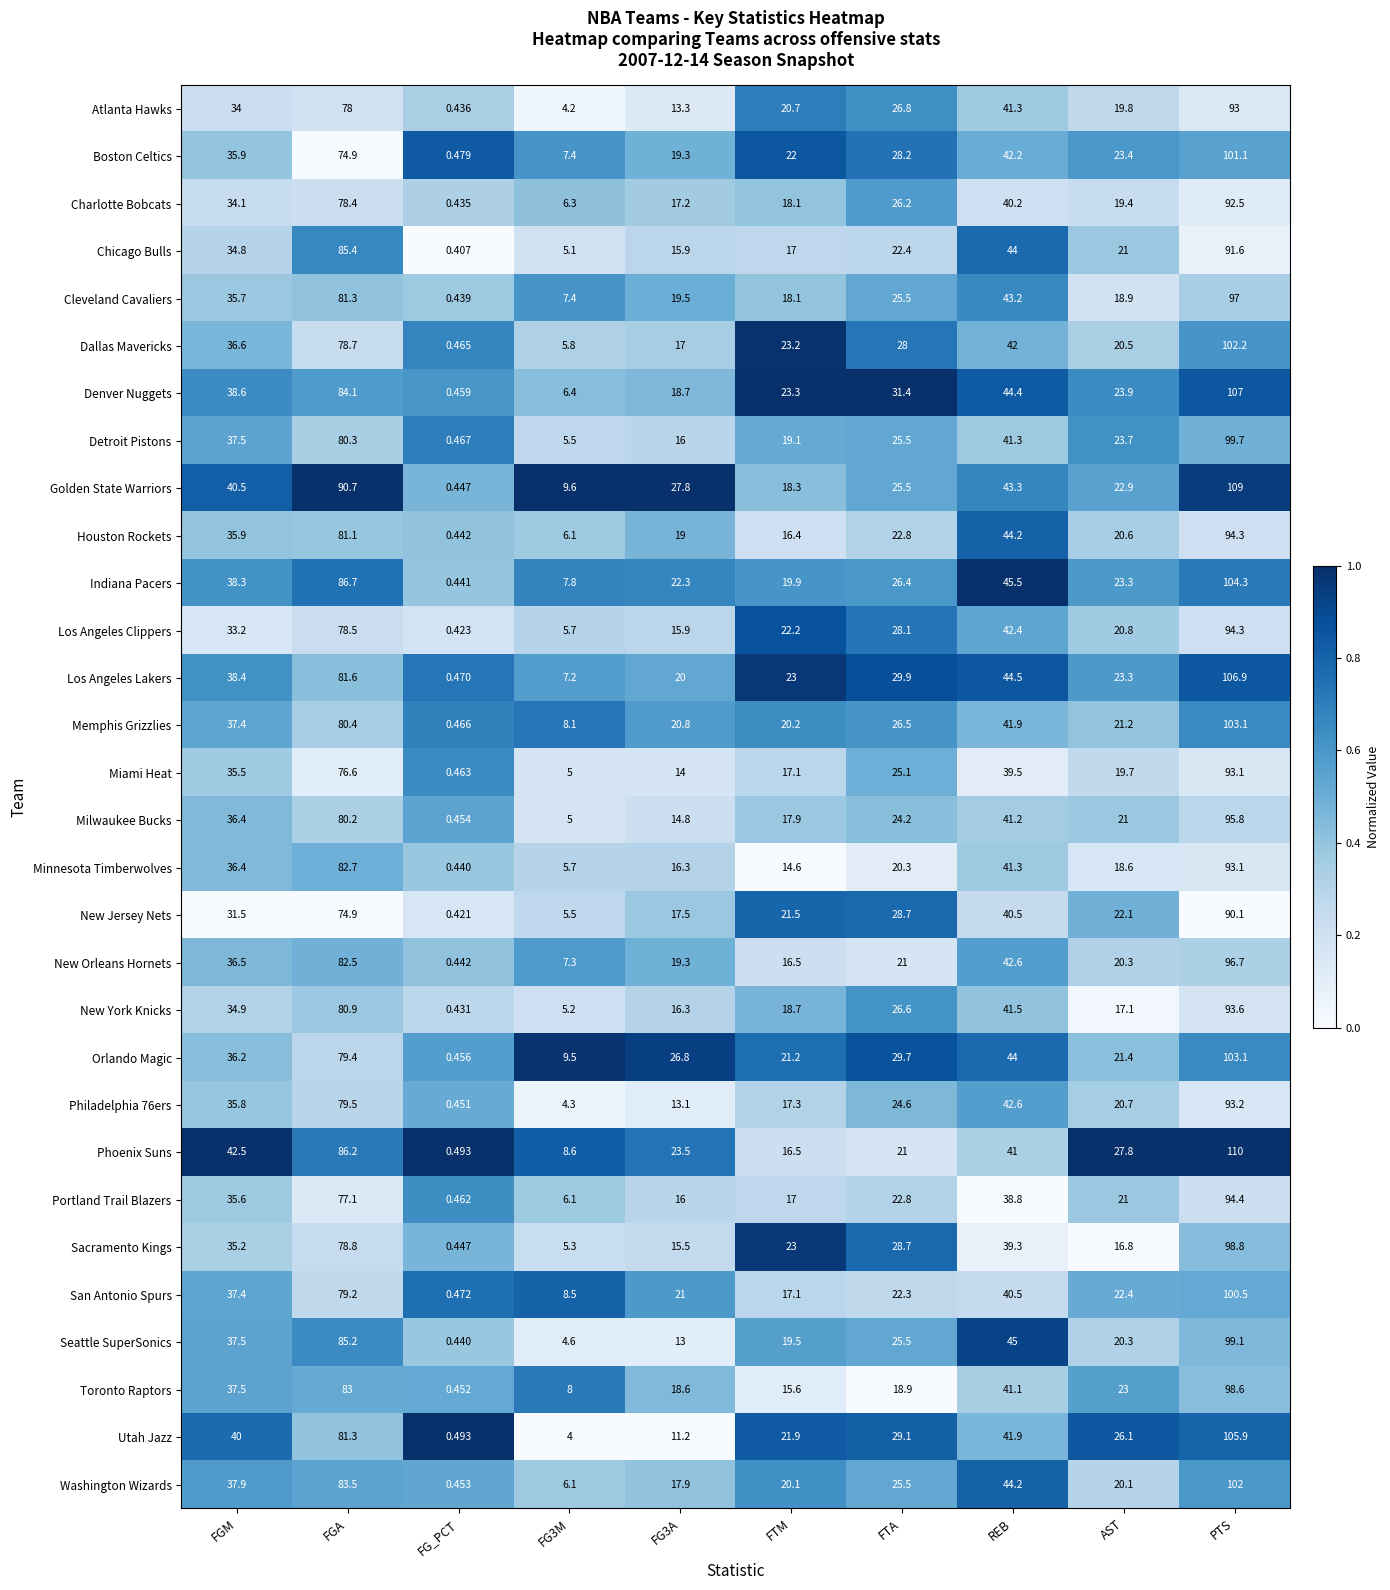

Where does the Chicago Bulls series first go above 22?

FGM